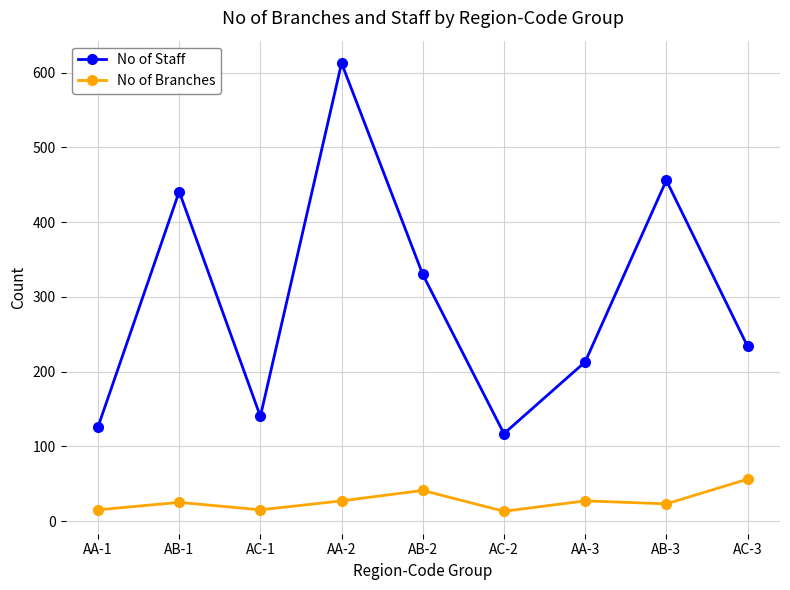

What is the maximum value for No of Branches?

56